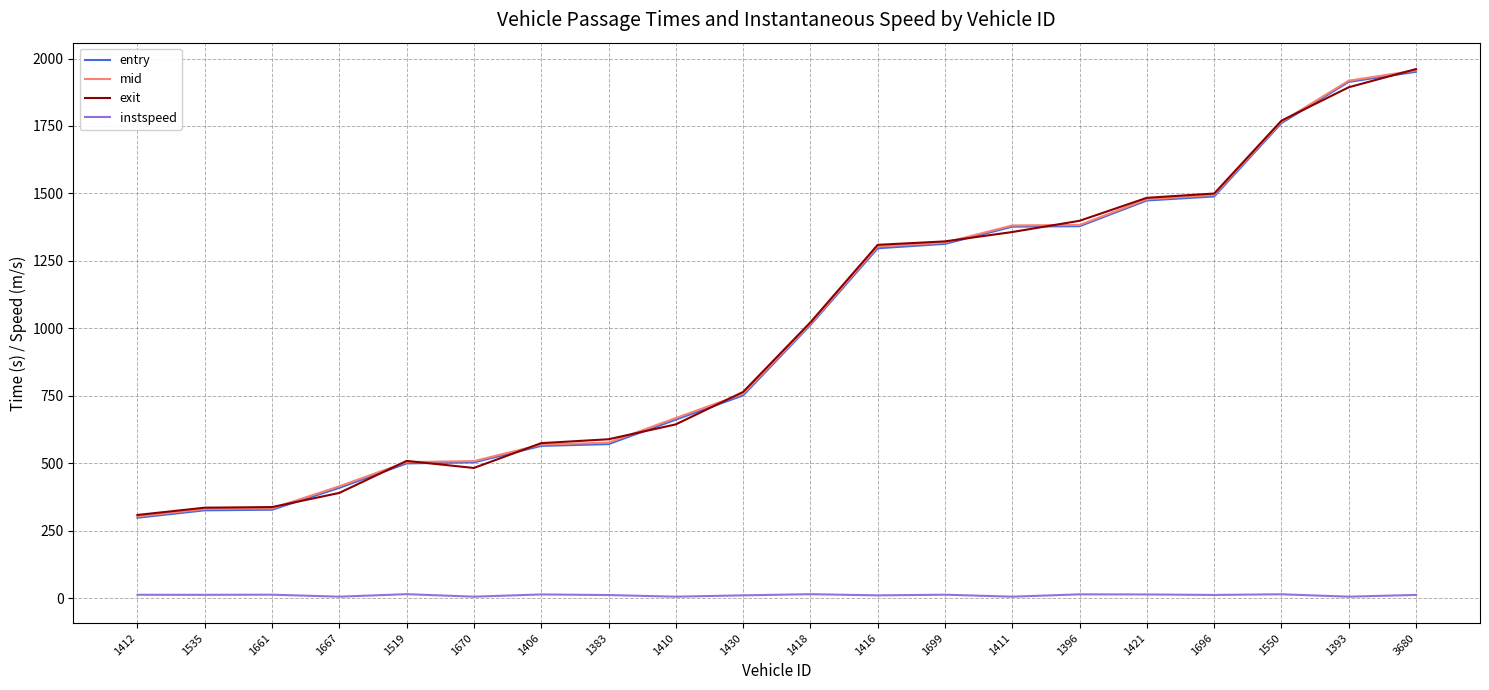

At how many categories does at least one series exceed 1299?

9